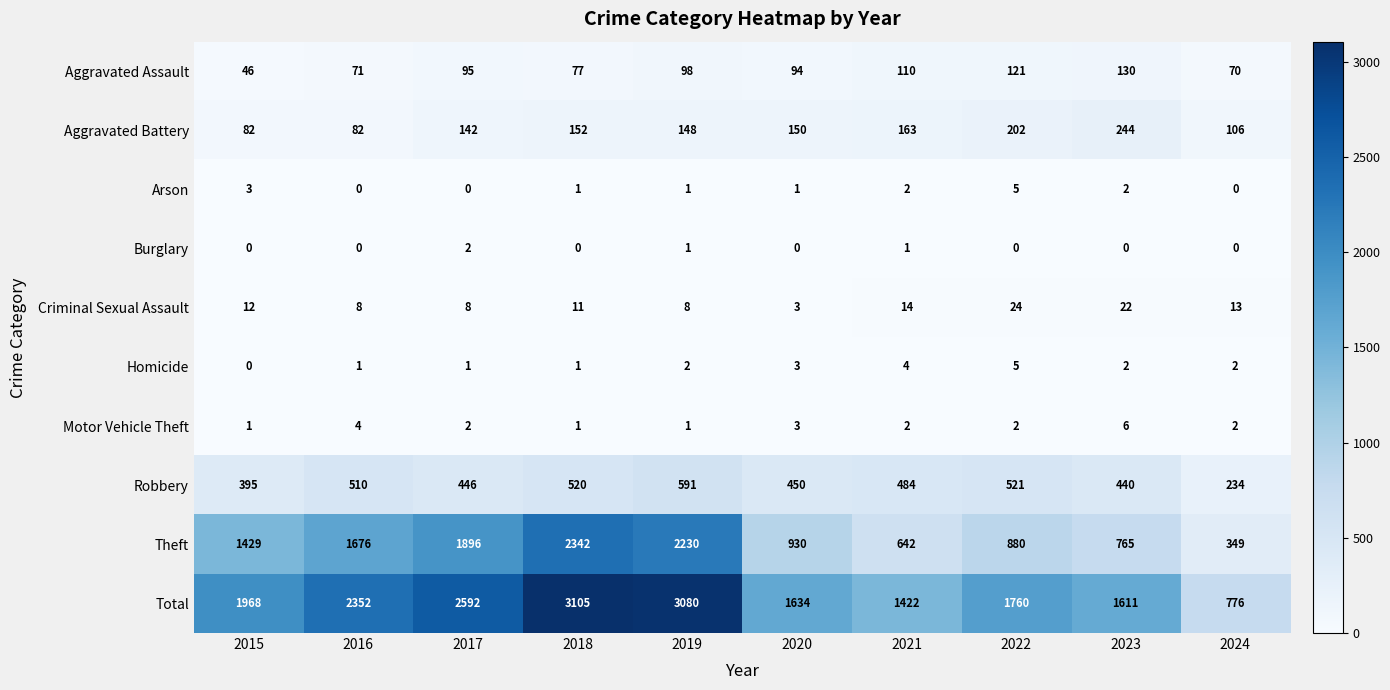

List the labels in order of Aggravated Assault value, largest first.

2023, 2022, 2021, 2019, 2017, 2020, 2018, 2016, 2024, 2015